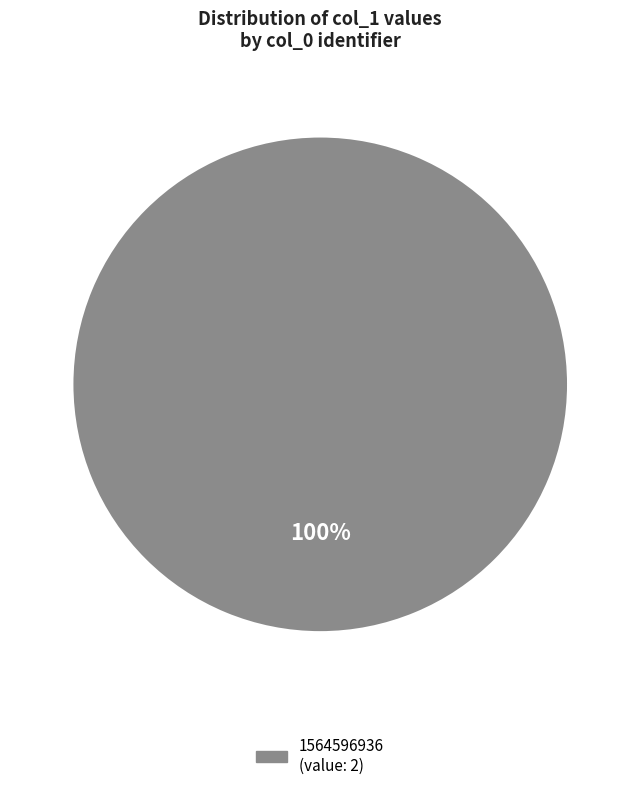

Is there a majority slice in this chart?

Yes